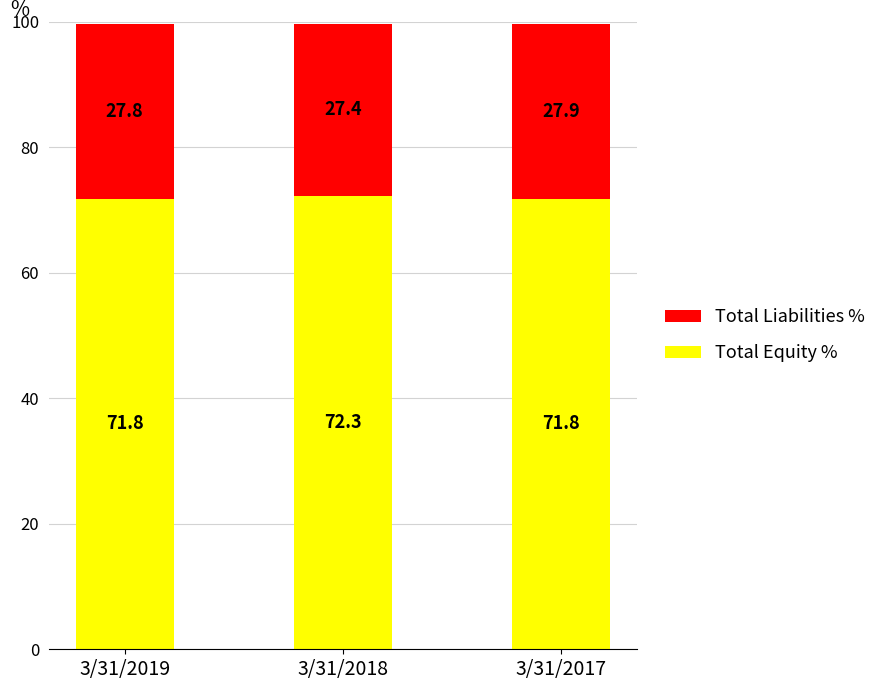

Does the chart contain stacked bars?

Yes